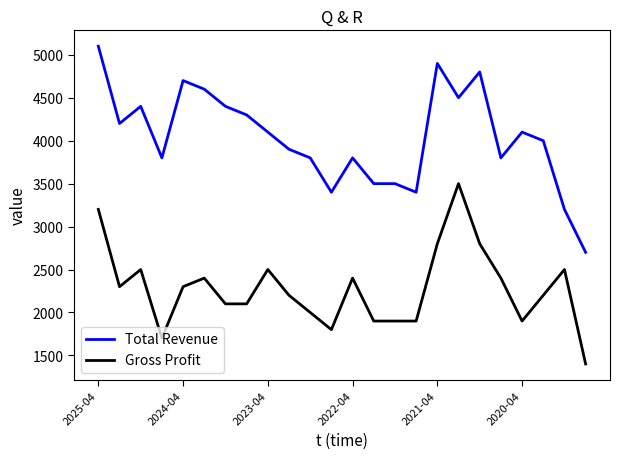

Reading right to left, extract all data points from this chart.

Total Revenue: 2700	3200	4000	4100	3800	4800	4500	4900	3400	3500	3500	3800	3400	3800	3900	4100	4300	4400	4600	4700	3800	4400	4200	5100
Gross Profit: 1400	2500	2200	1900	2400	2800	3500	2800	1900	1900	1900	2400	1800	2000	2200	2500	2100	2100	2400	2300	1700	2500	2300	3200